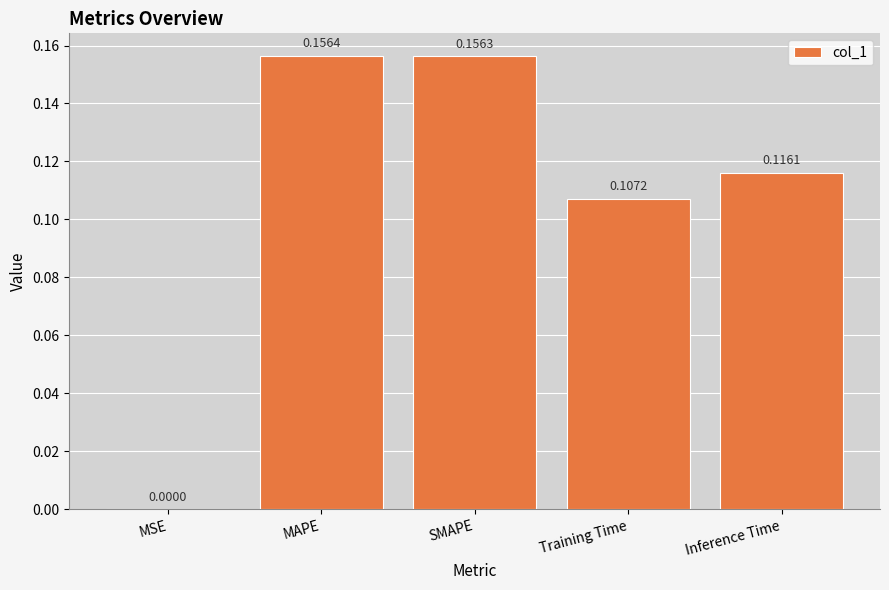

What is the sum of all values?

0.5